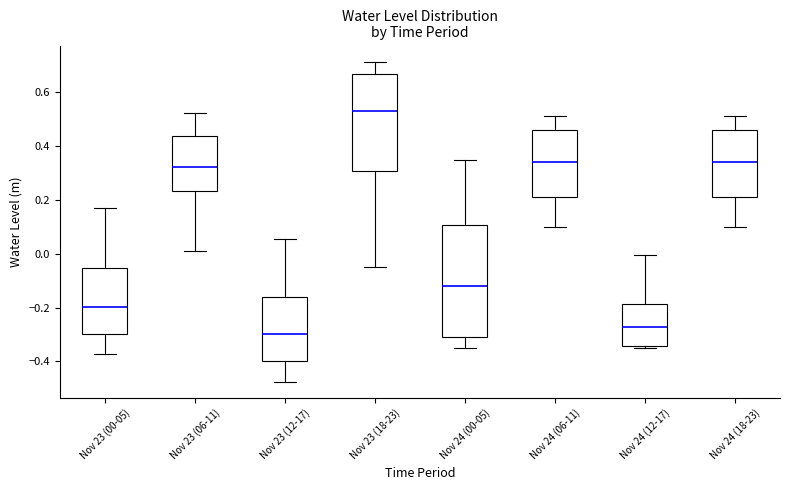

Which box has the lowest median line?

Nov 23 (12-17)